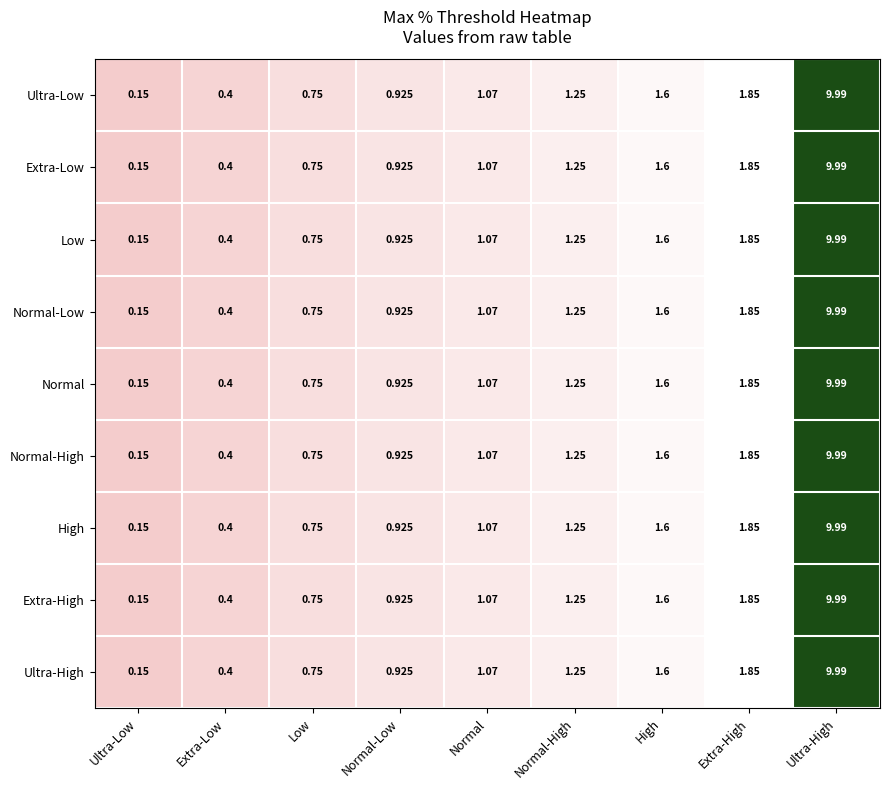

Where does the Ultra-Low series first go above 1?

Normal